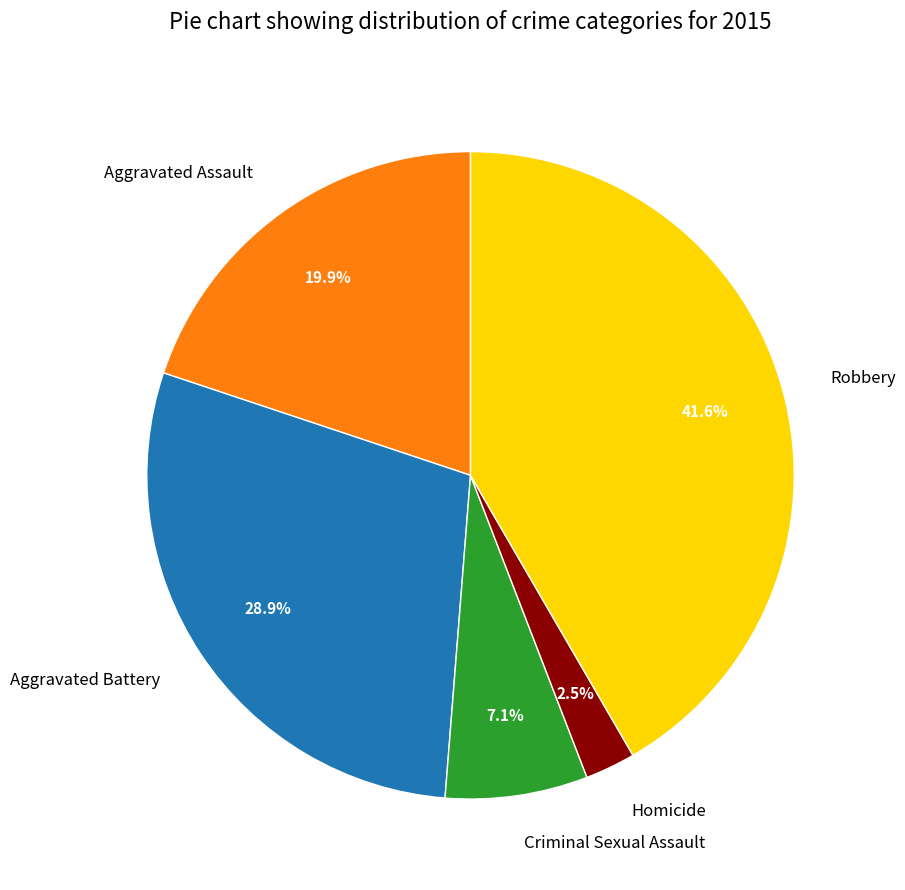

Which category has the biggest portion of the pie?

Robbery